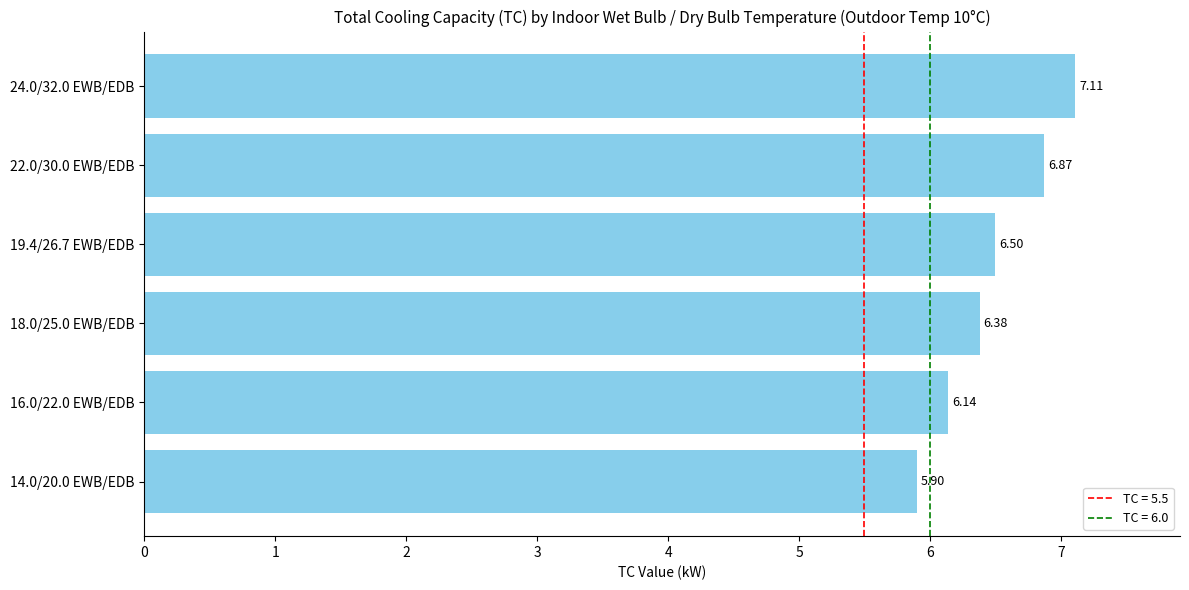

What is the difference between the maximum and second lowest values?

1.0